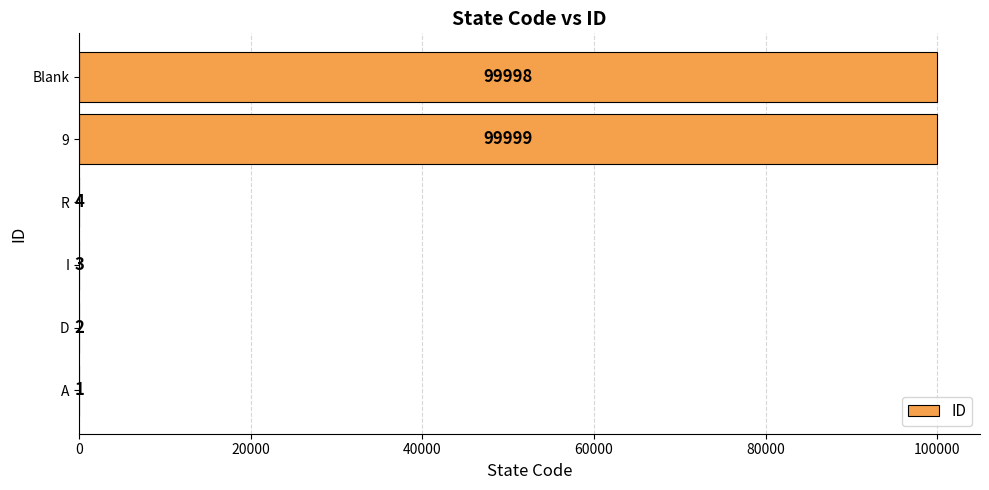

The chart shows a value of 99999 at 9. True or false?

True